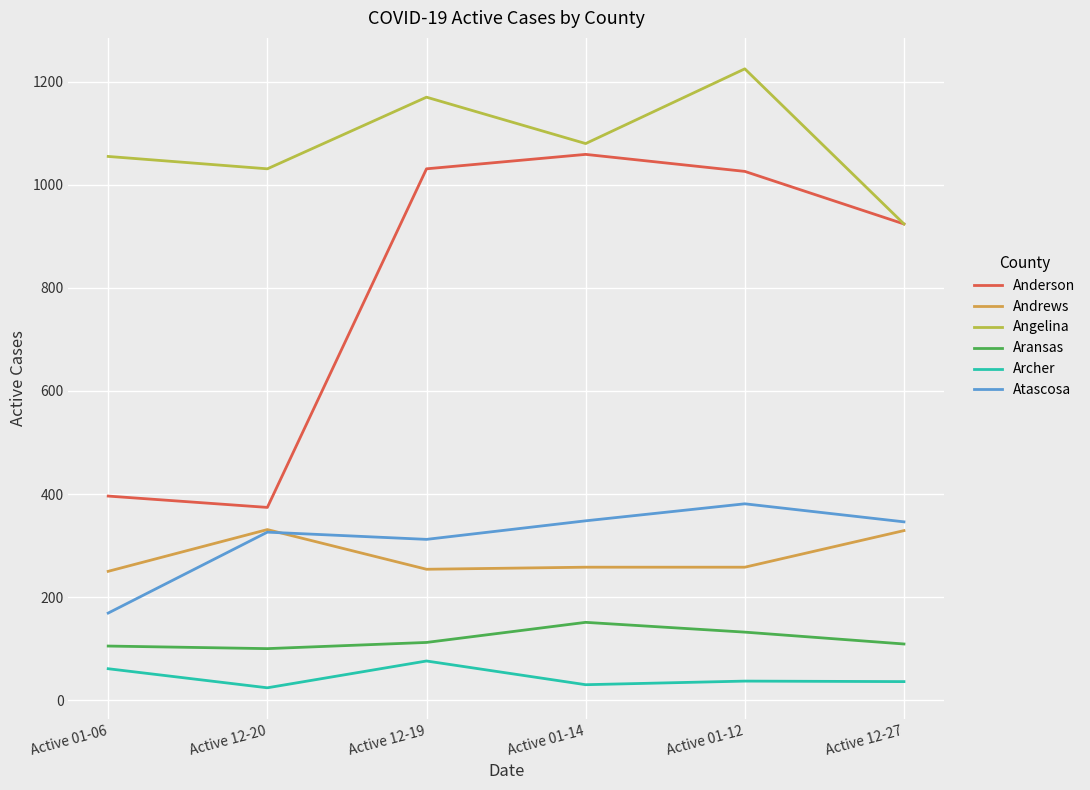

Where is the first local maximum for Andrews?

Active 12-20